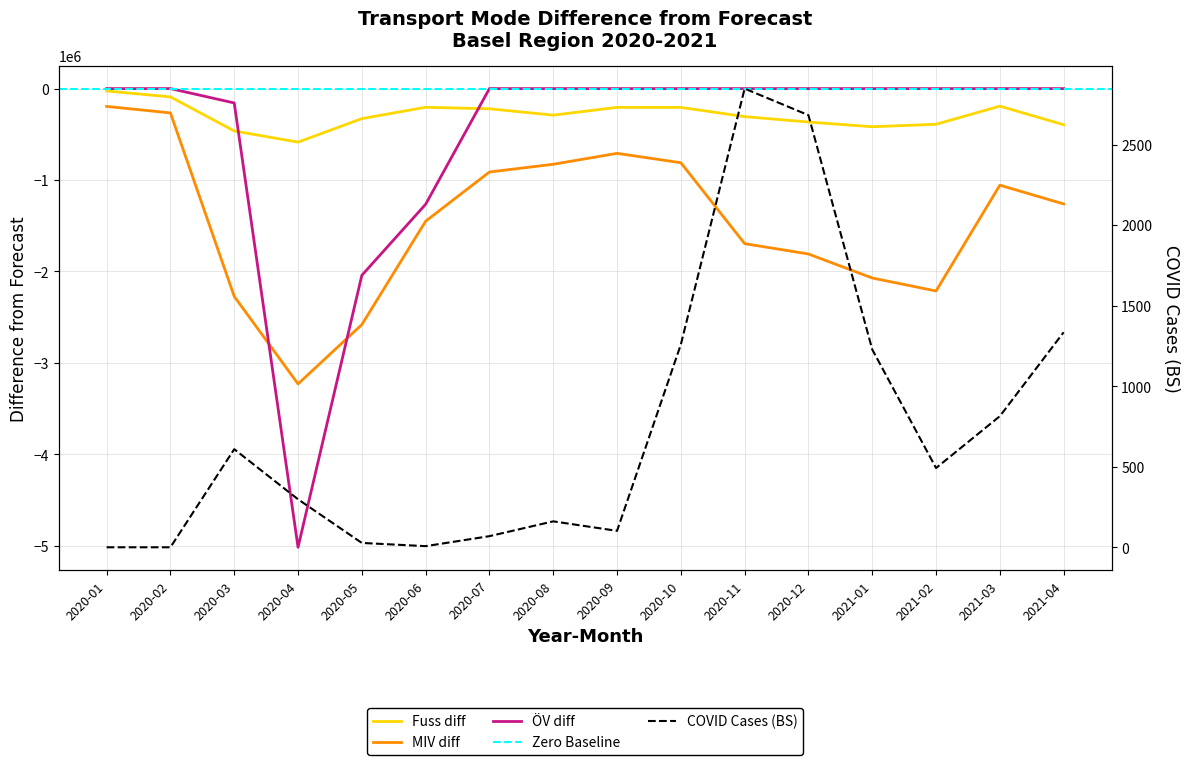

Where is the first local minimum for covid_cases_bs?

2020-06